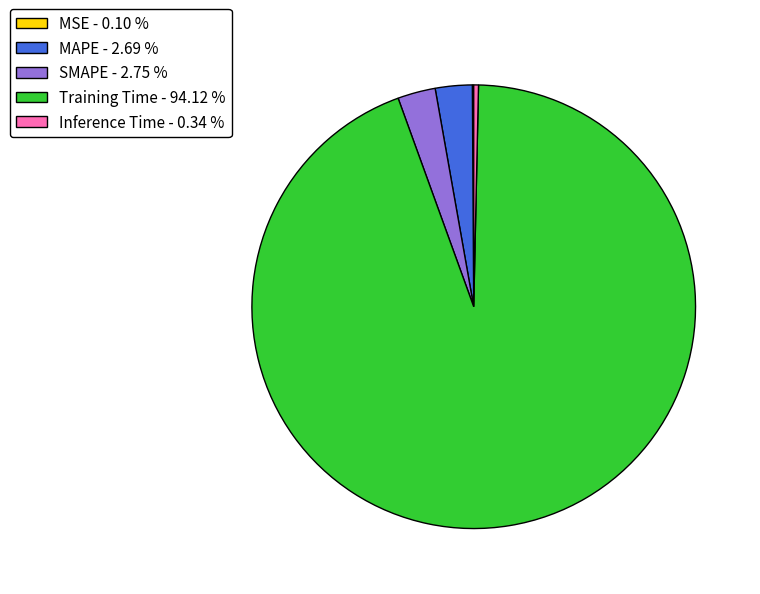

Do Training Time and Inference Time together represent more than half of the pie?

Yes